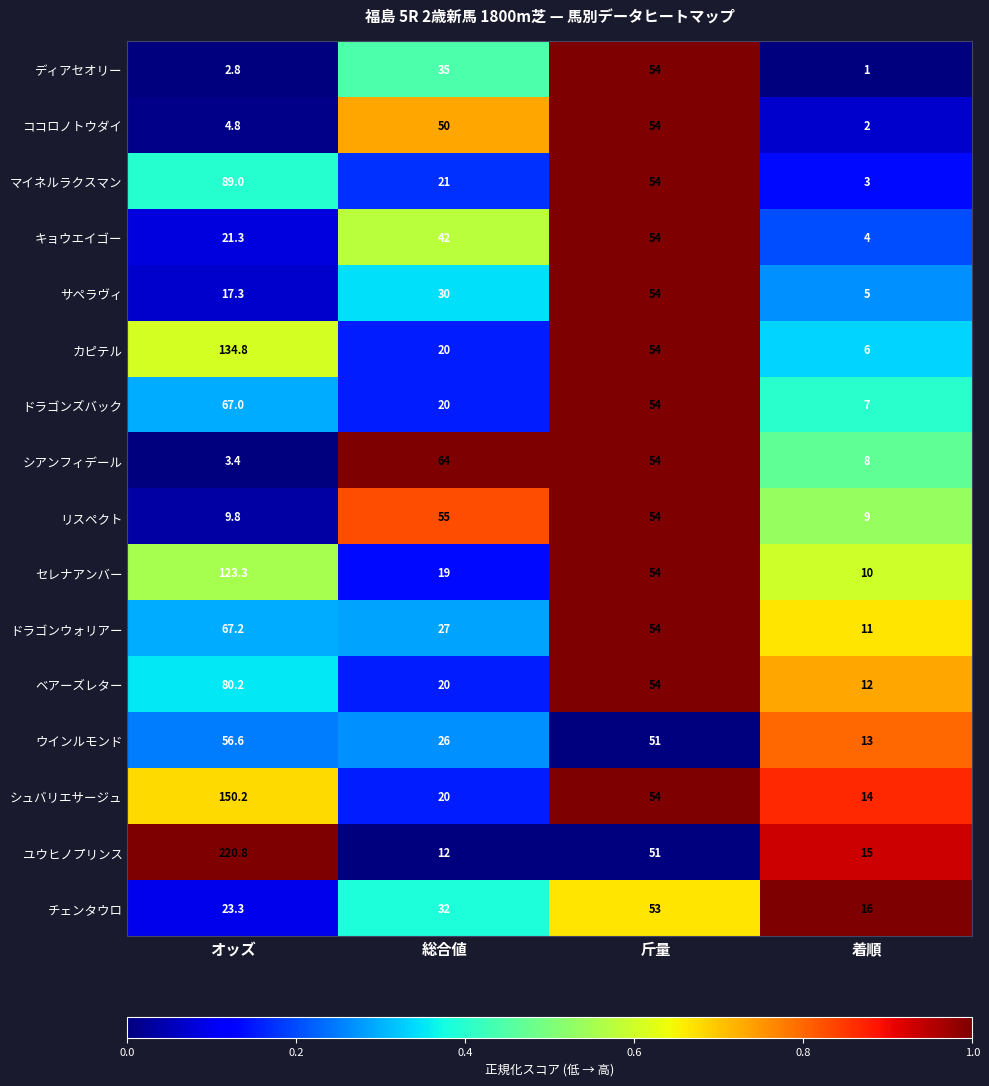

At which category is the sum across all series the highest?

オッズ